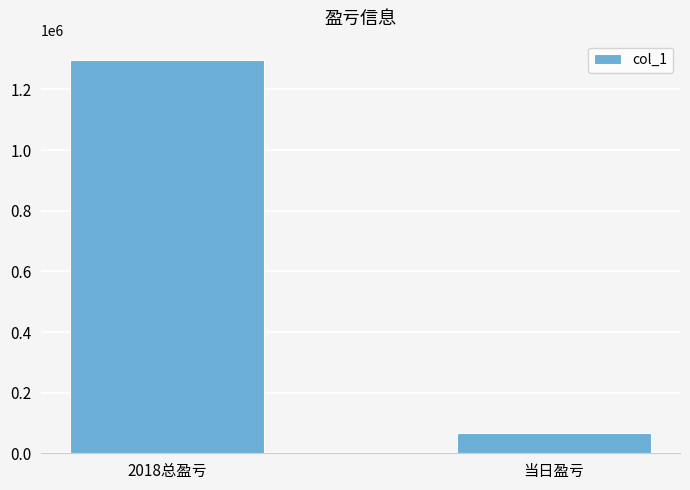

True or false: the data shows 1296184 at 2018总盈亏.

True